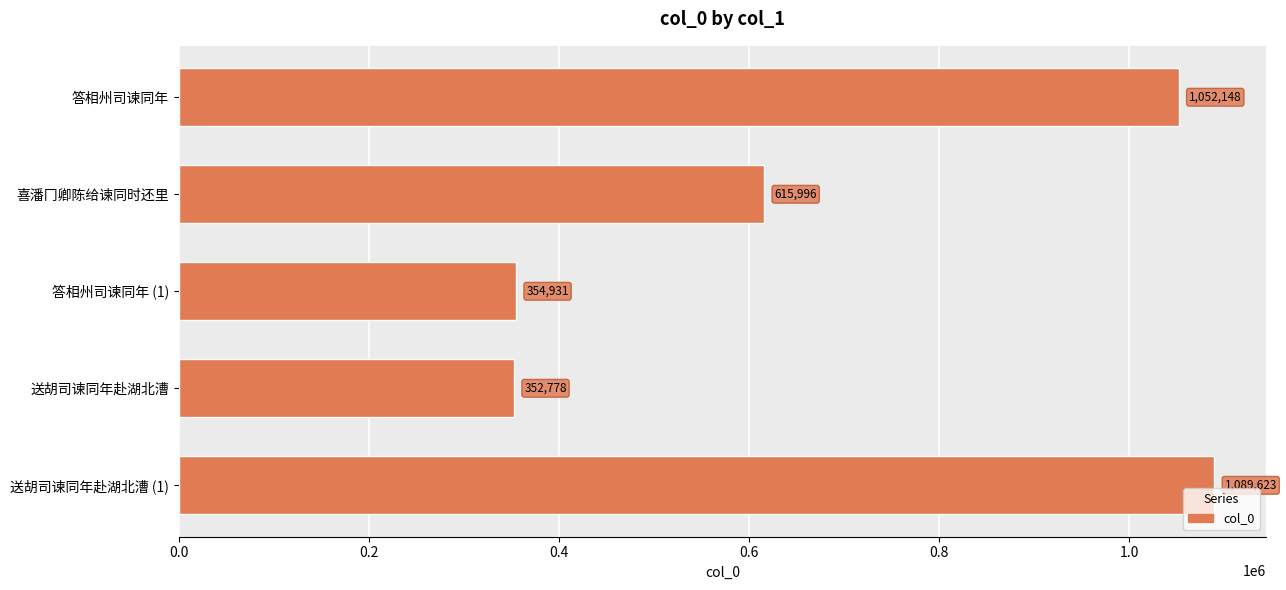

What is the minimum value shown in the chart?

352778